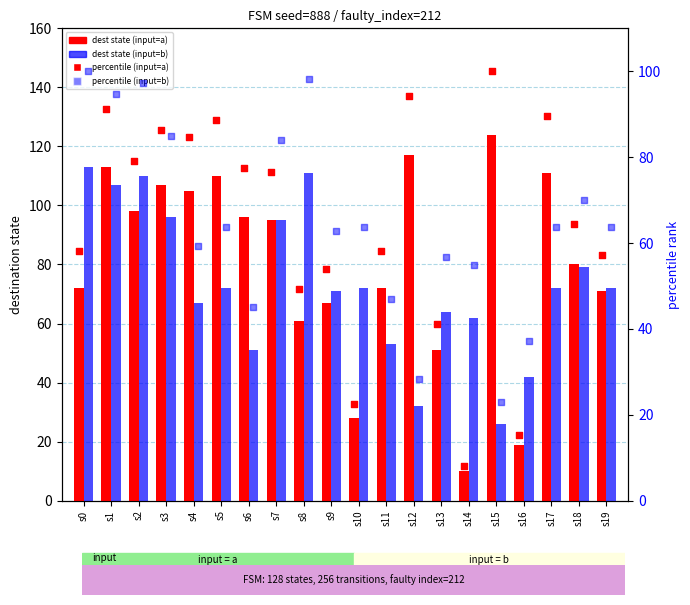

Is the value of percentile (input=b) at s13 greater than the value of percentile (input=a) at s6?

No